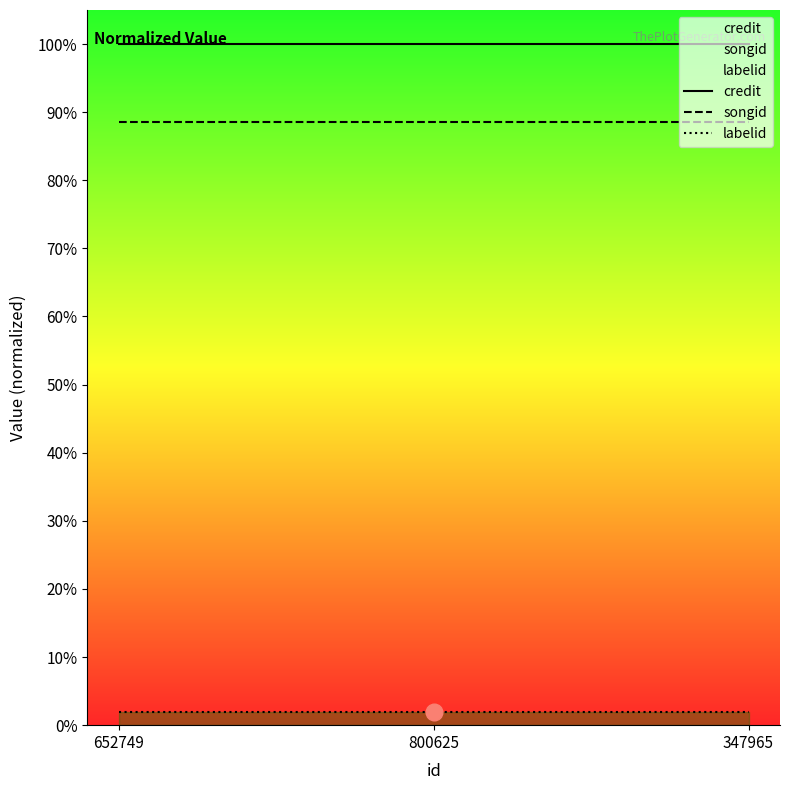

Reading right to left, list all the values displayed in this chart.

credit: 347965=1.0	800625=1.0	652749=1.0
songid: 347965=0.9	800625=0.9	652749=0.9
labelid: 347965=0.0	800625=0.0	652749=0.0